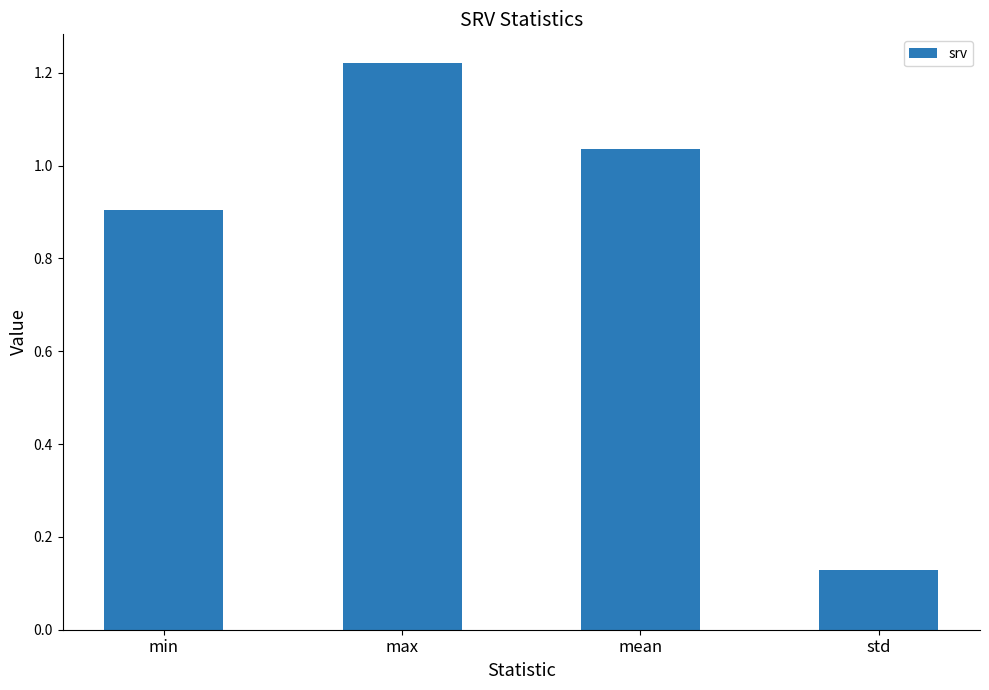

Which label corresponds to the largest value in the chart?

max